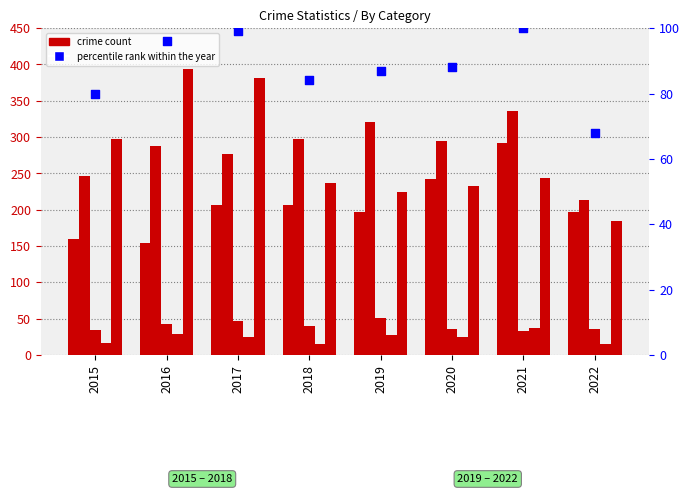

At how many categories does at least one series exceed 184?

8